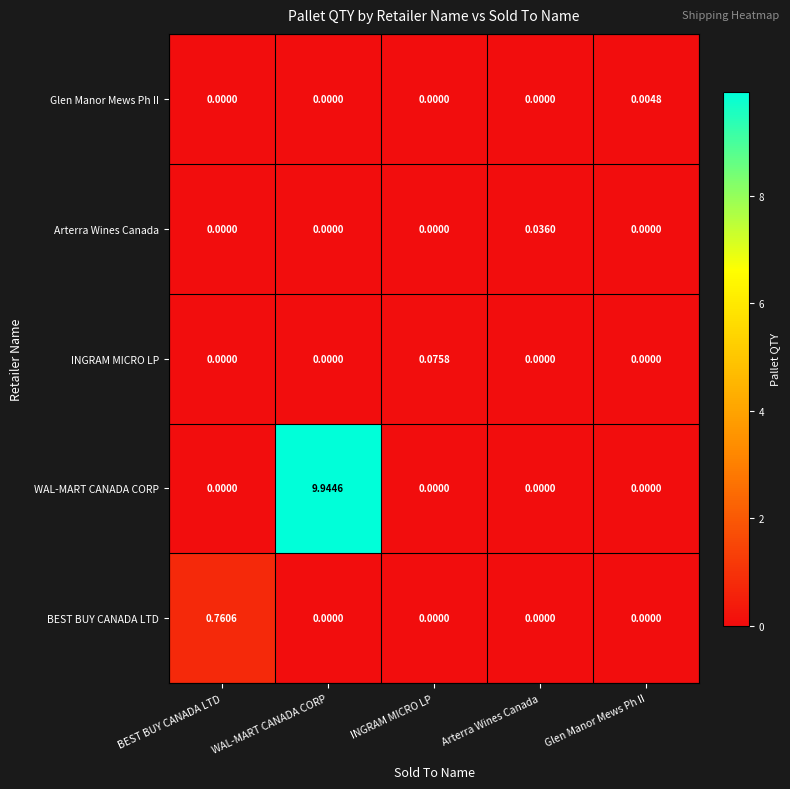

At which category is the sum across all series the highest?

WAL-MART CANADA CORP